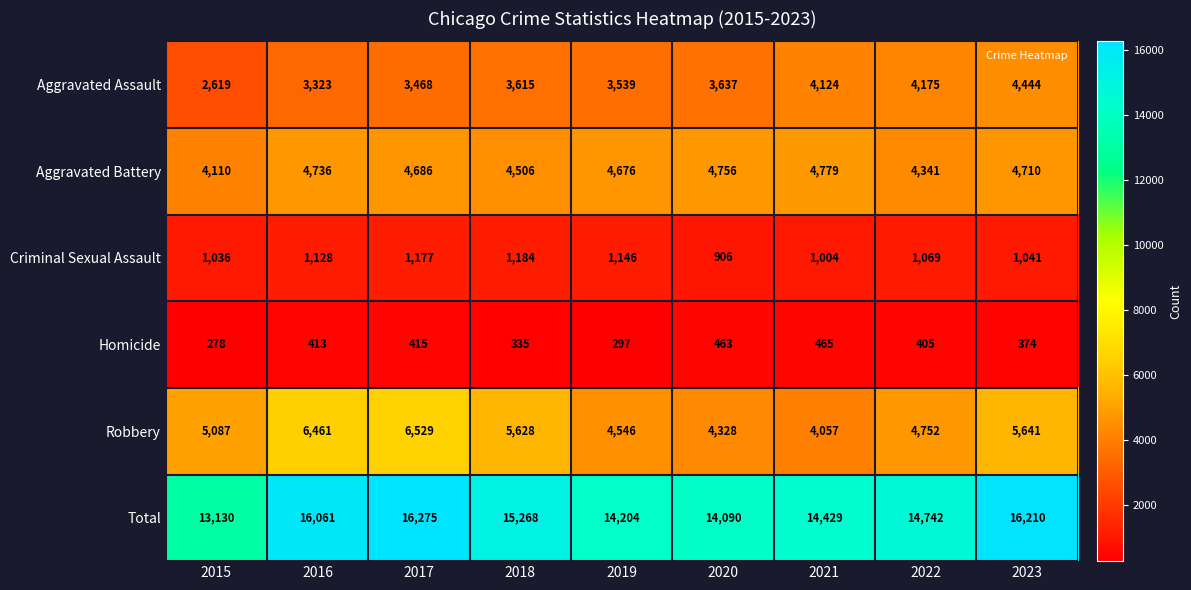

Is it true that Homicide equals 711 at 2017?

False